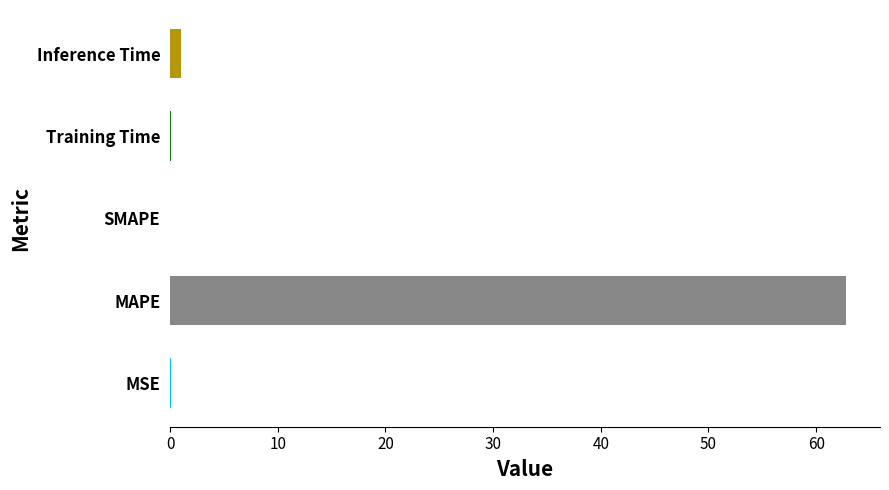

Count the number of categories in the chart.

5